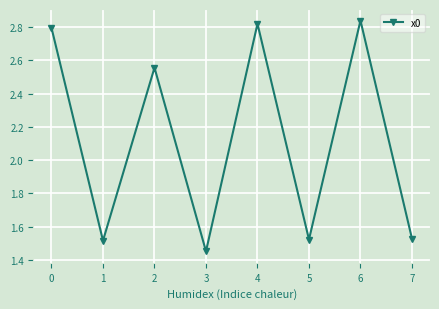

How many lines are shown in the chart?

1